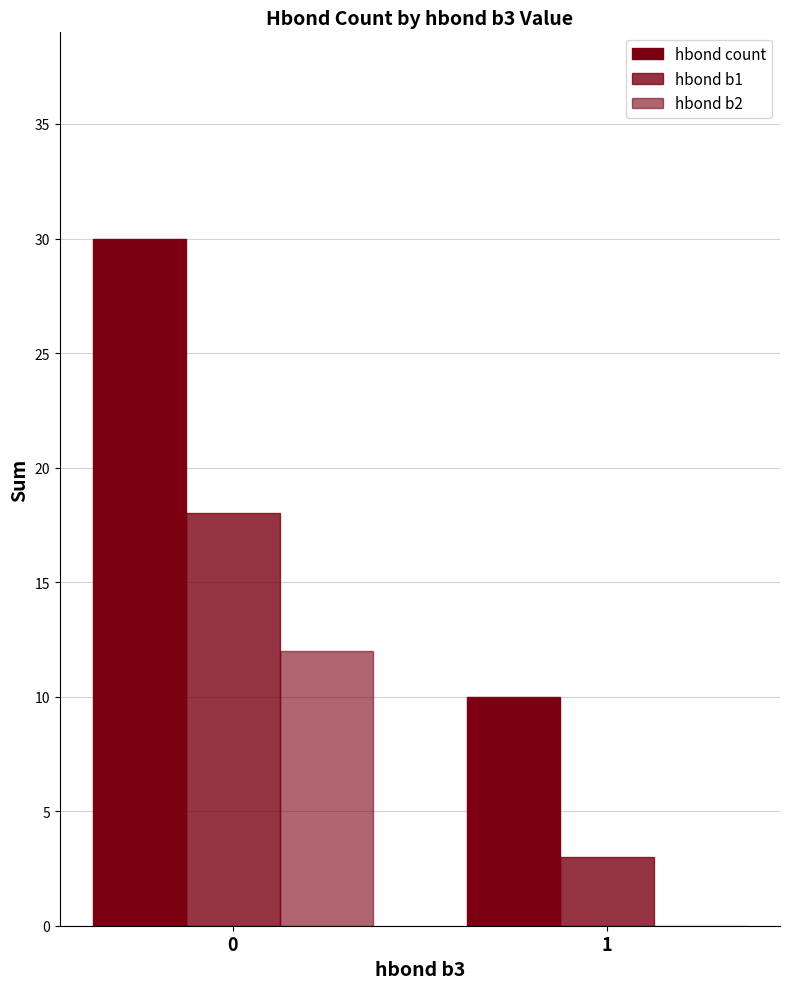

How many groups of bars are there?

2